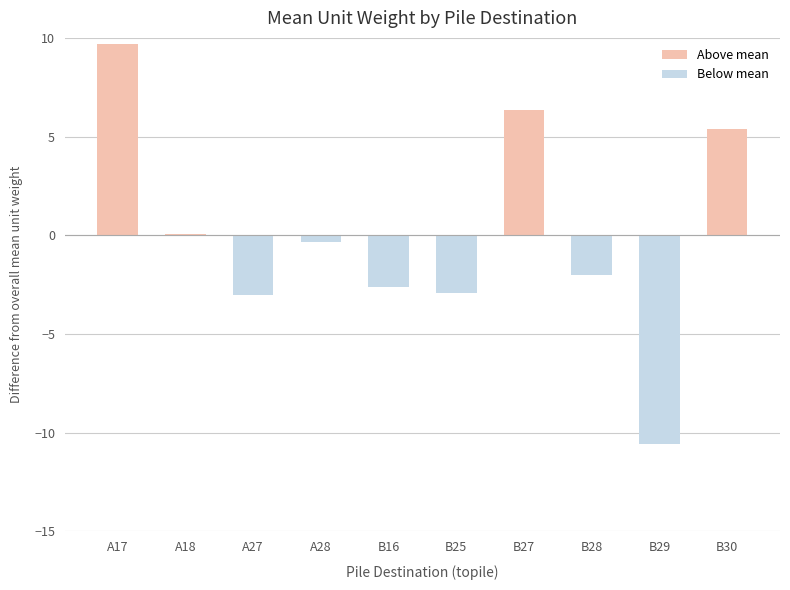

What is the average value of the Below mean series?

-2.2